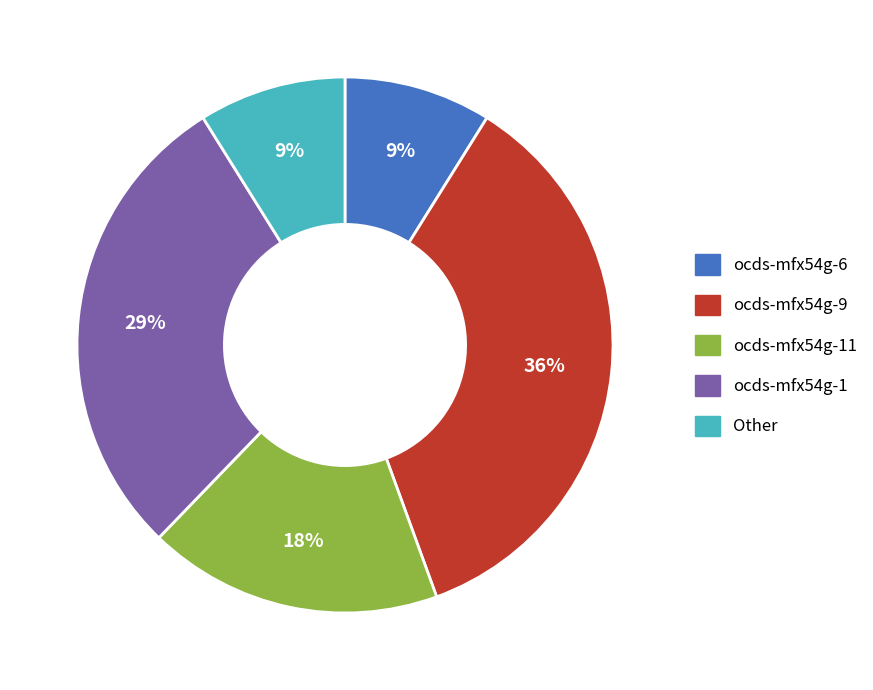

To the nearest percent, what is the average slice percentage?

20%